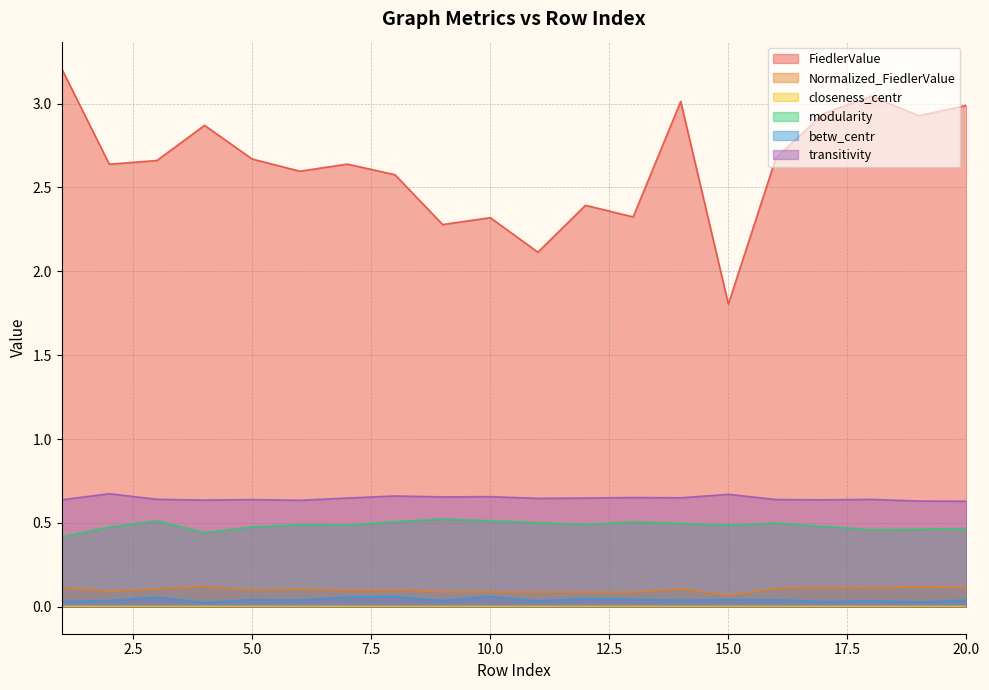

What is the average value of the FiedlerValue series?

2.6